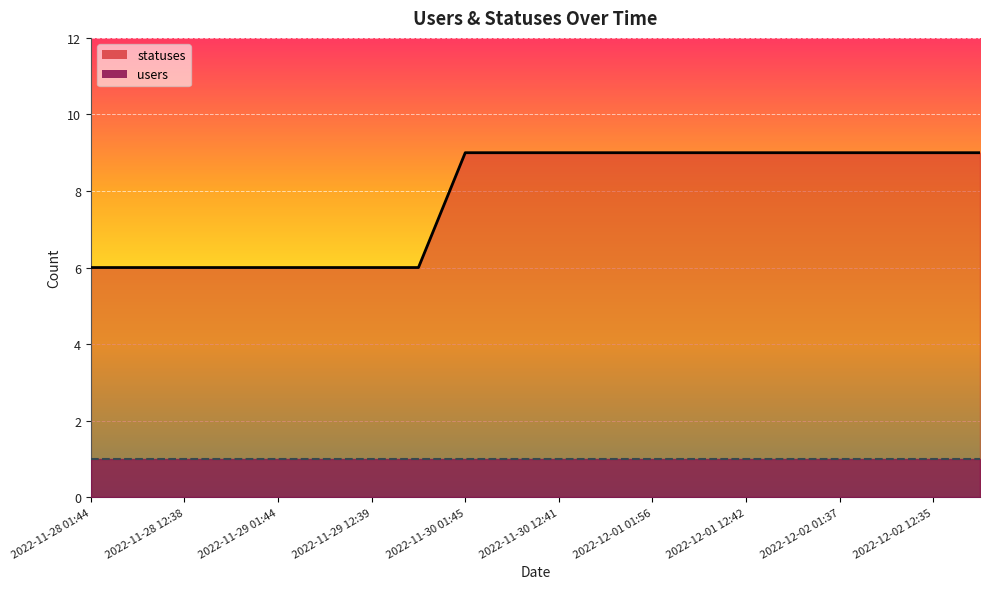

True or false: there are more than 0 points higher than both neighbors.

False